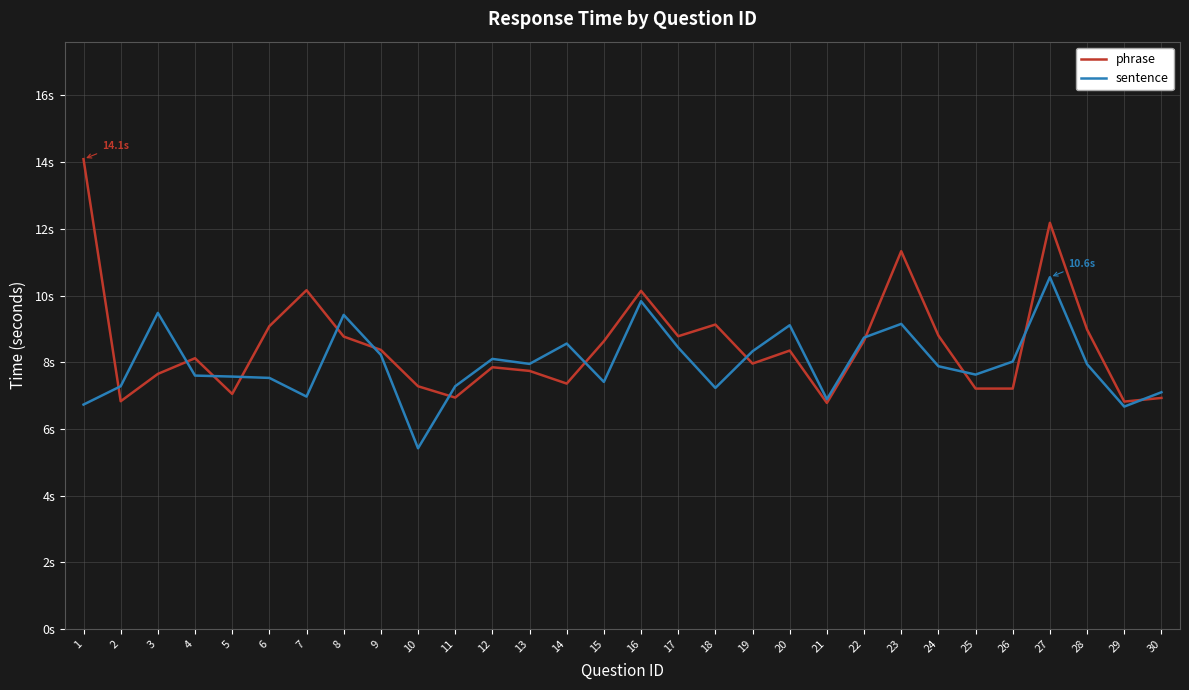

At which category does phrase reach its first local valley?

2